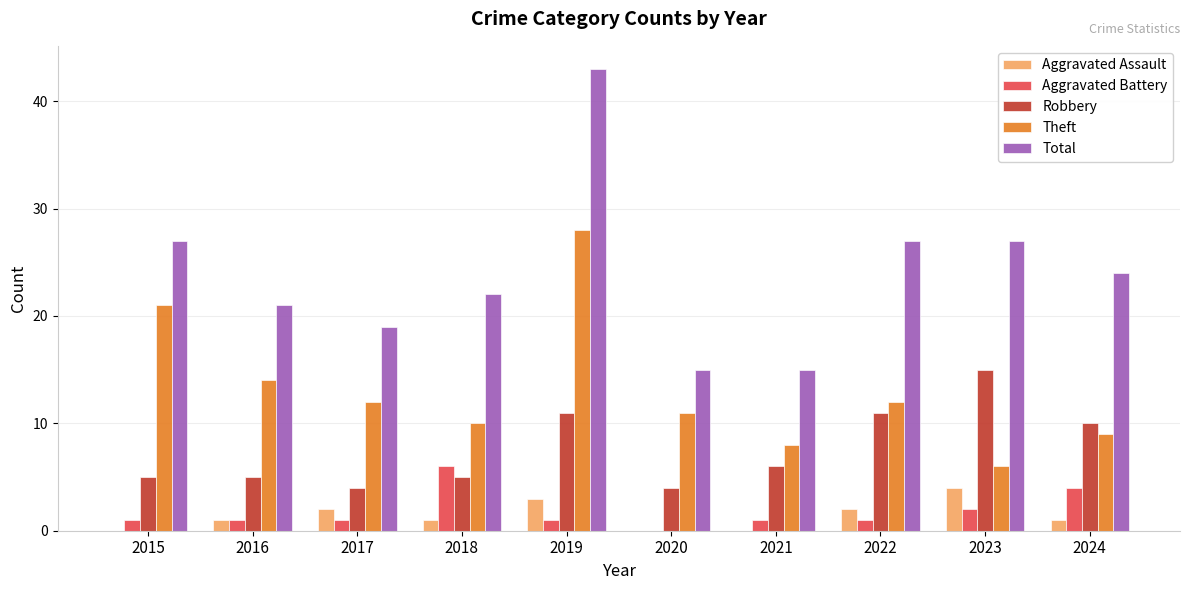

Where does the Theft series first go above 12?

2015